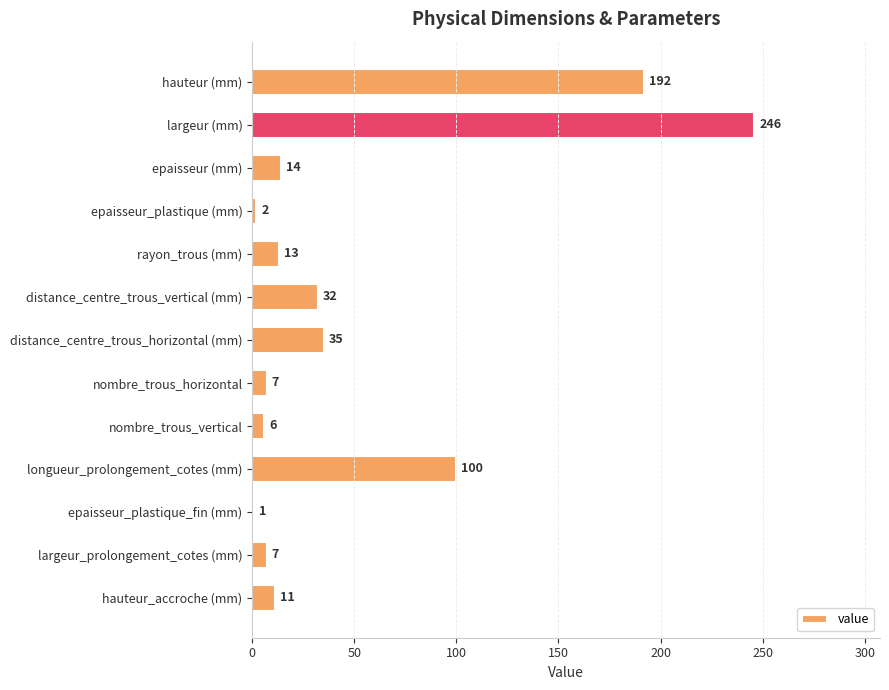

The chart shows a value of 13 at rayon_trous (mm). True or false?

True